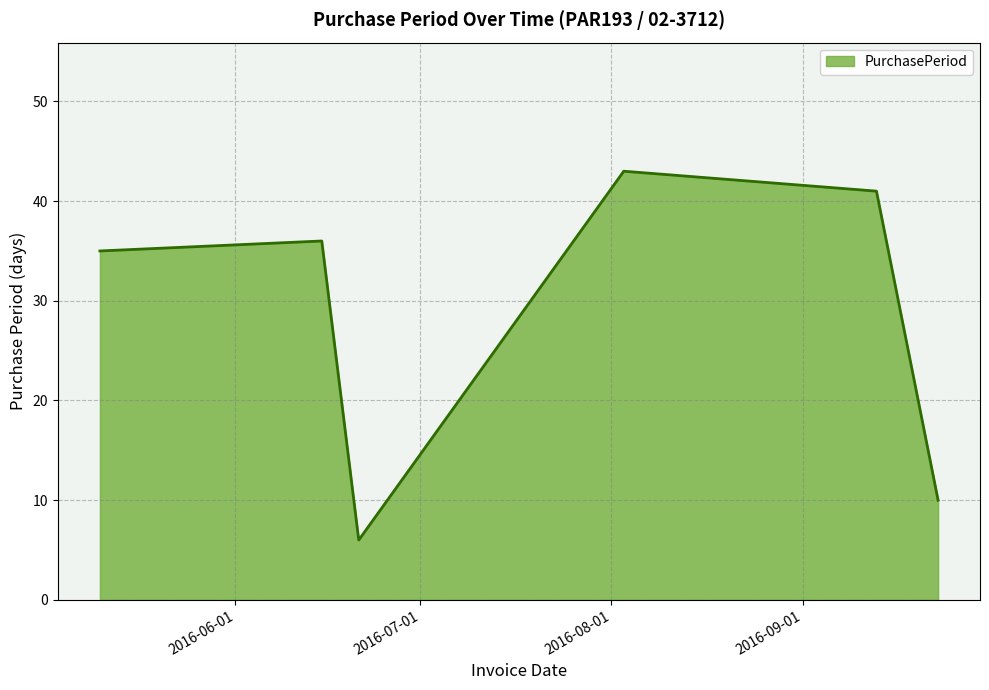

What is the sum of all values?

171